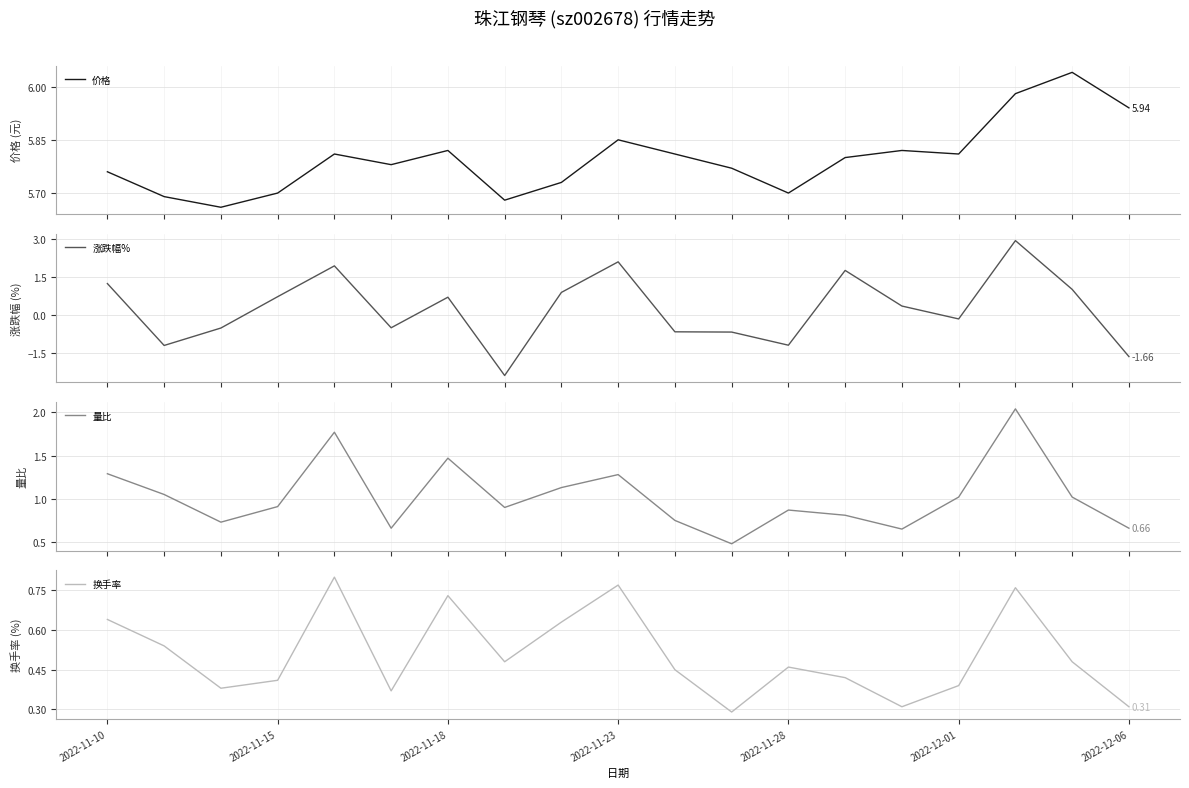

Reading left to right, what are all the values shown in this chart?

价格: 5.8	5.7	5.7	5.7	5.8	5.8	5.8	5.7	5.7	5.8	5.8	5.8	5.7	5.8	5.8	5.8	6.0	6.0	5.9
涨跌幅%: 1.2	-1.2	-0.5	0.7	1.9	-0.5	0.7	-2.4	0.9	2.1	-0.7	-0.7	-1.2	1.8	0.3	-0.2	2.9	1.0	-1.7
量比: 1.3	1.1	0.7	0.9	1.8	0.7	1.5	0.9	1.1	1.3	0.8	0.5	0.9	0.8	0.7	1.0	2.0	1.0	0.7
换手率: 0.6	0.5	0.4	0.4	0.8	0.4	0.7	0.5	0.6	0.8	0.5	0.3	0.5	0.4	0.3	0.4	0.8	0.5	0.3